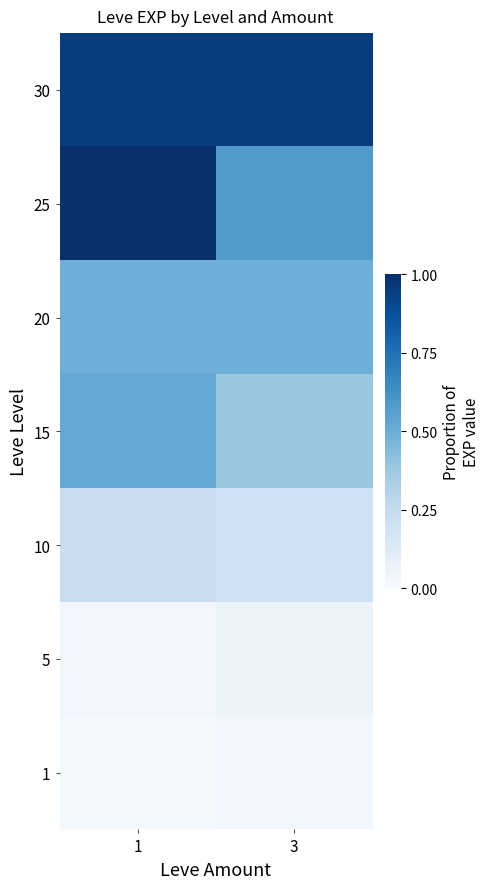

What is the total value across all series at 3?

2.7